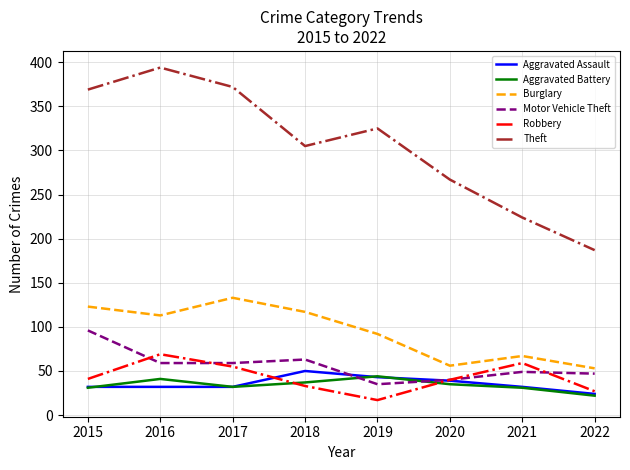

Which series has the largest range (max minus min)?

Theft